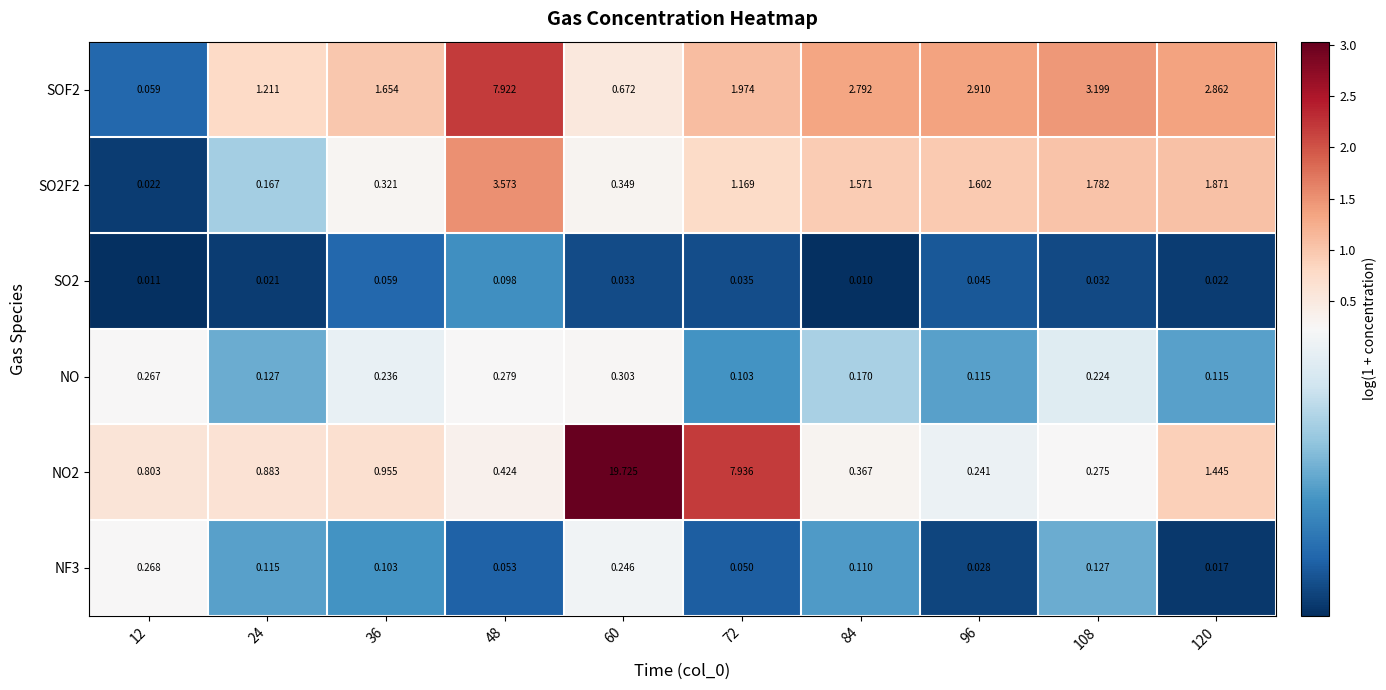

Count the number of data series in this chart.

6